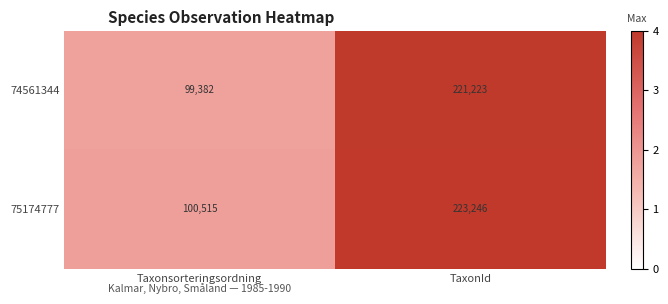

Between Taxonsorteringsordning and TaxonId, which series saw the biggest shift?

75174777